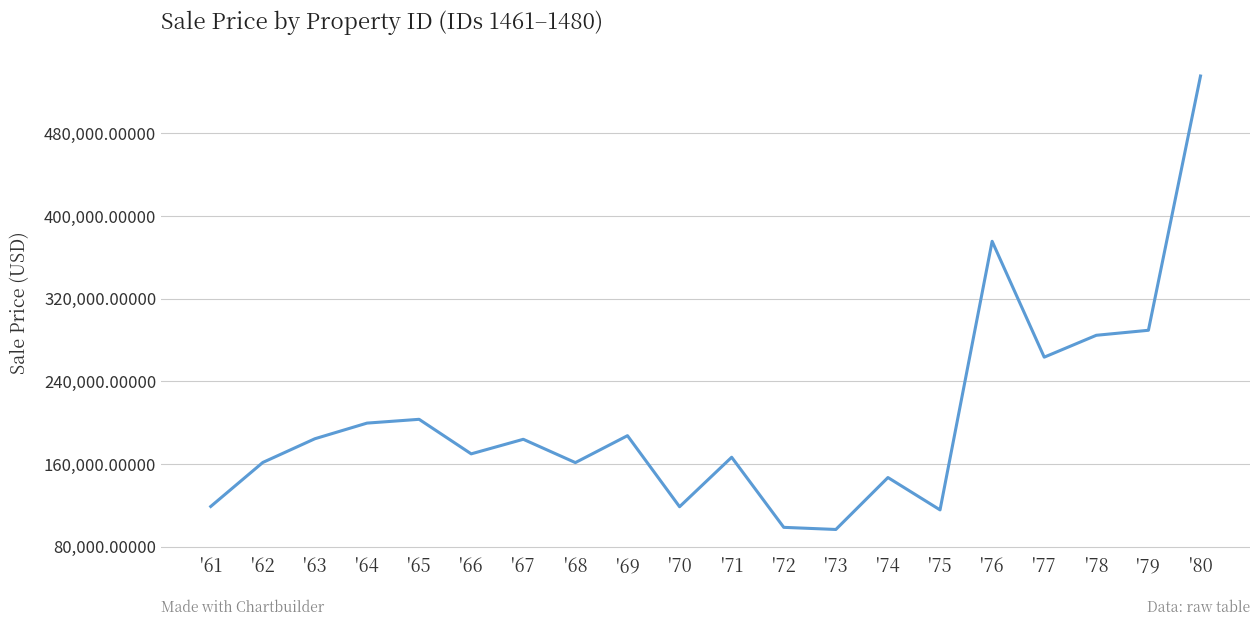

What is the change in value from '70 to '74?

+28261.7